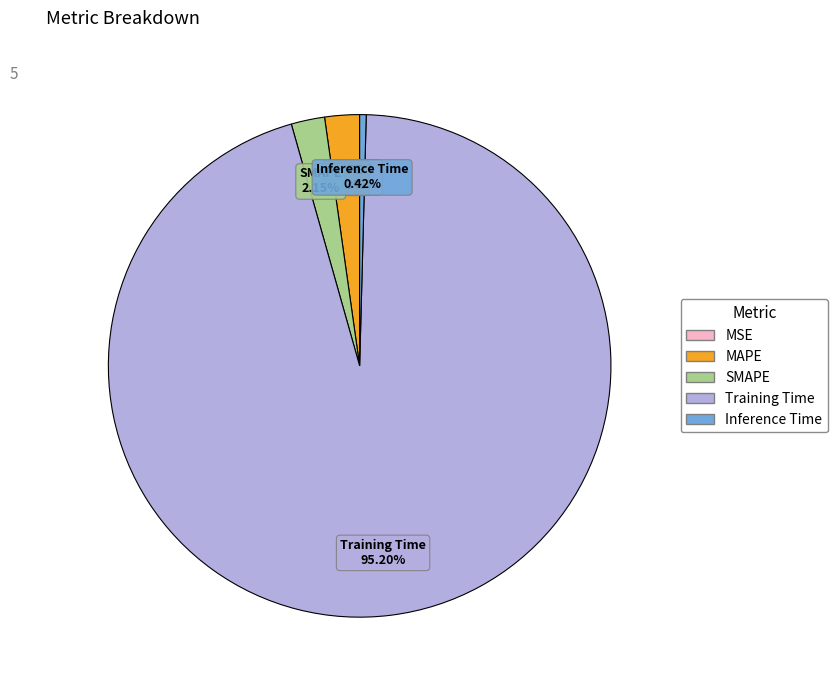

To the nearest percent, what is the difference between the largest and smallest slice percentages?

95%